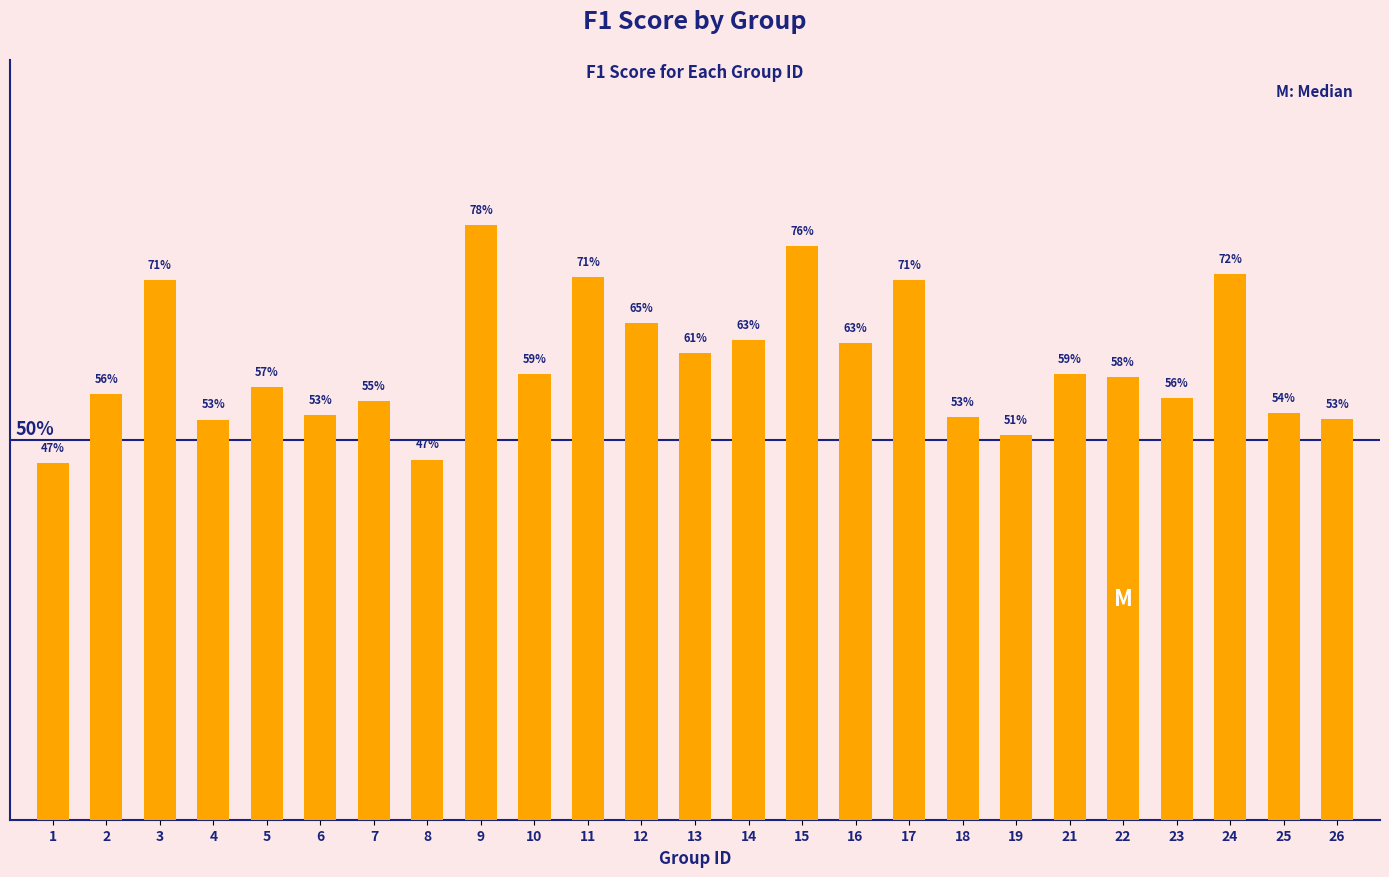

Does the chart contain any negative values?

No